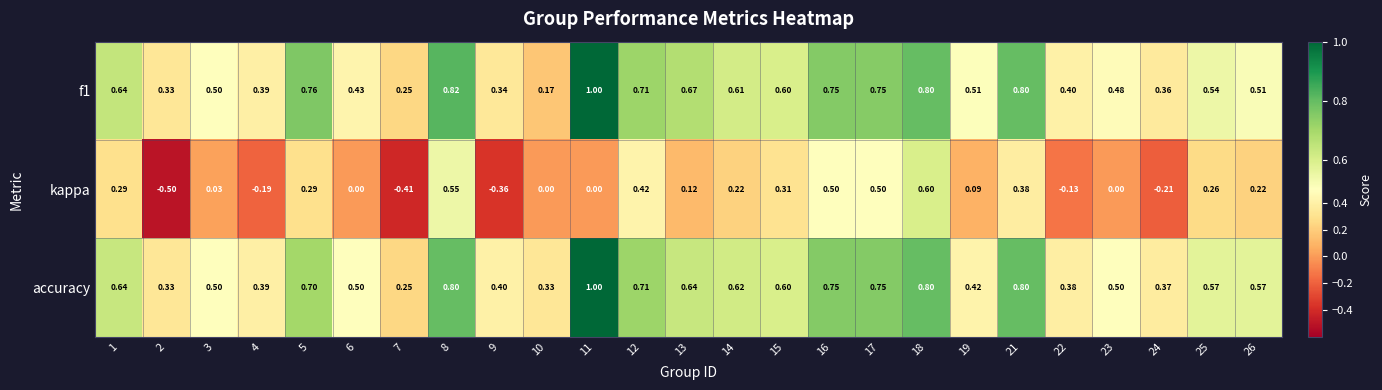

Which category has the highest value across all series?

11